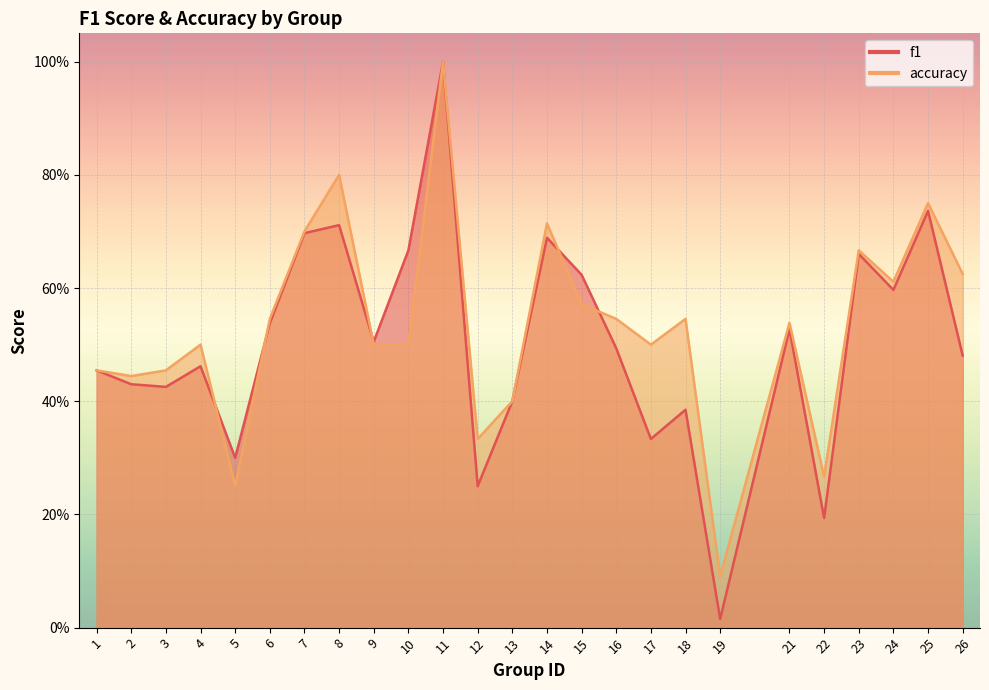

How many intersections are there between accuracy and f1?

5